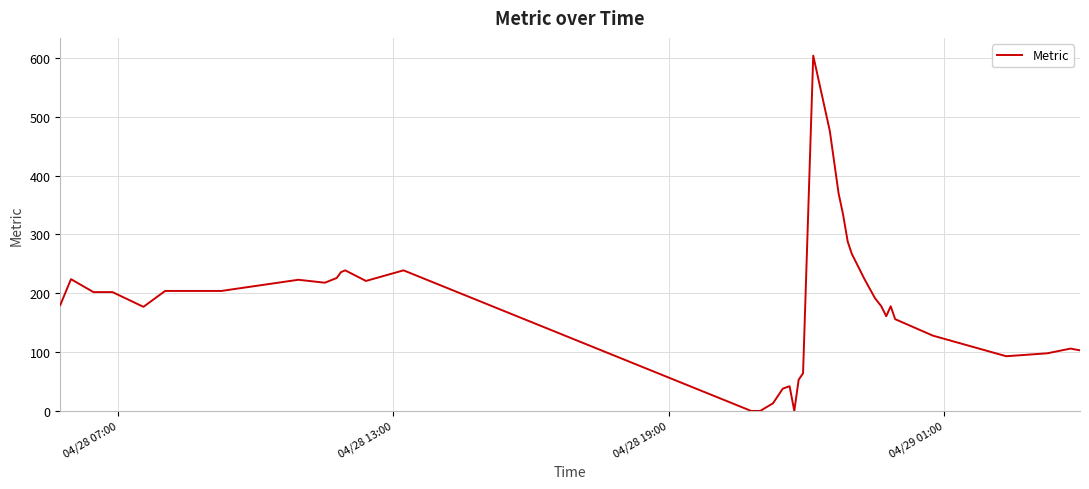

How many lines are shown in the chart?

1